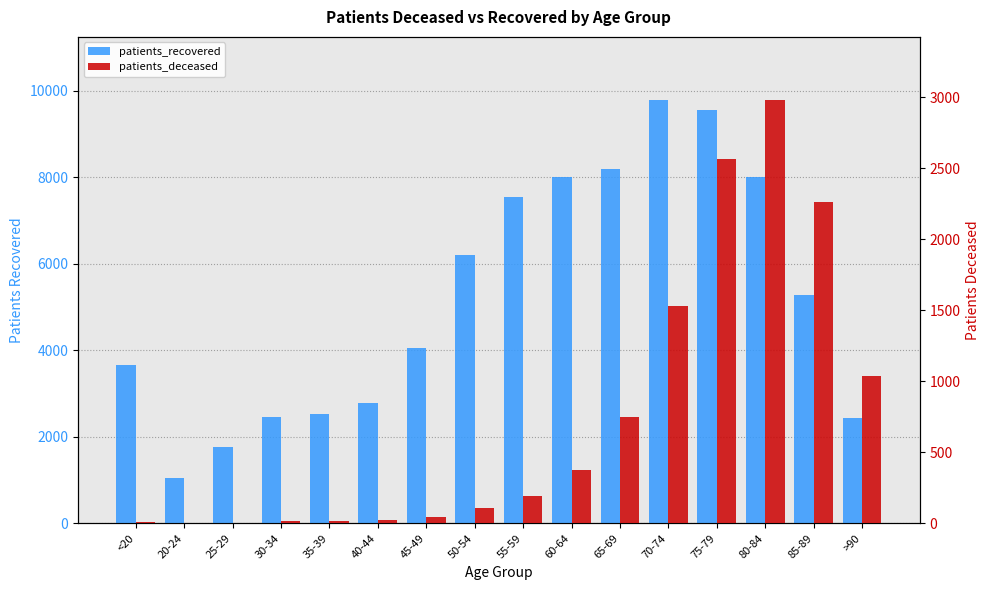

How many values in the patients_deceased series exceed 193?

7